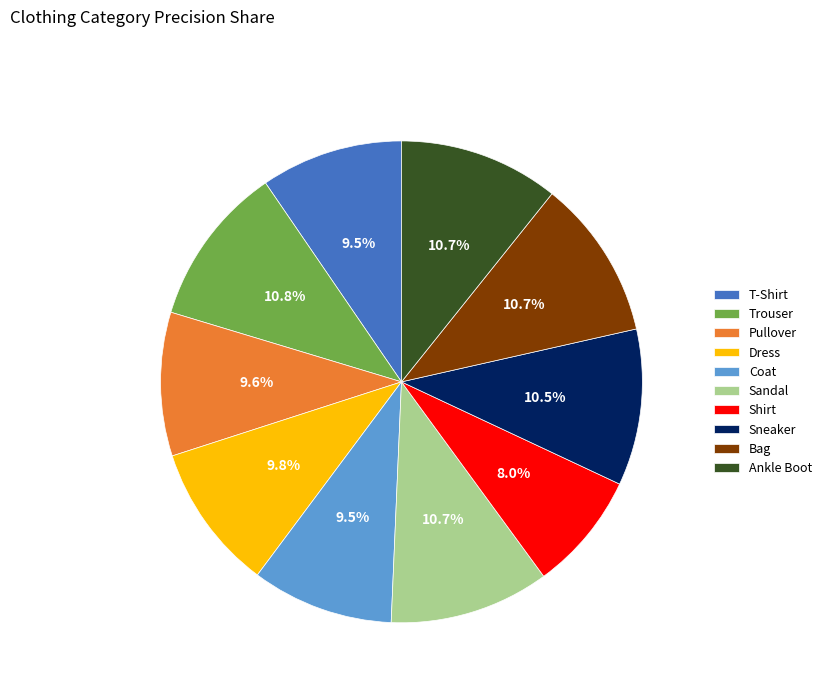

To the nearest percent, what portion does Trouser represent?

11%